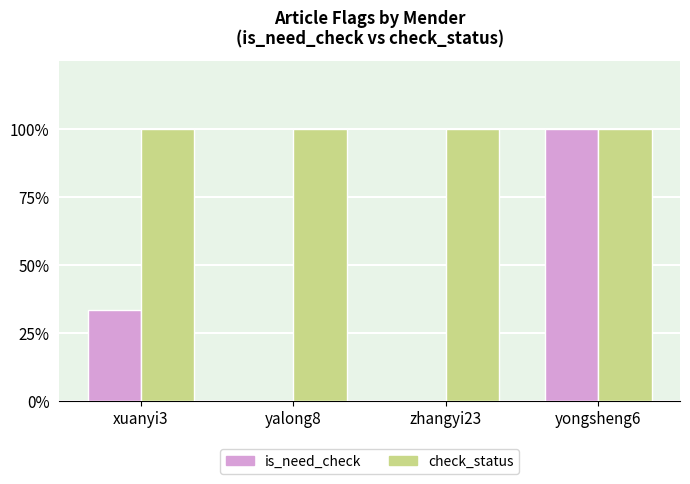

Does the chart contain stacked bars?

No